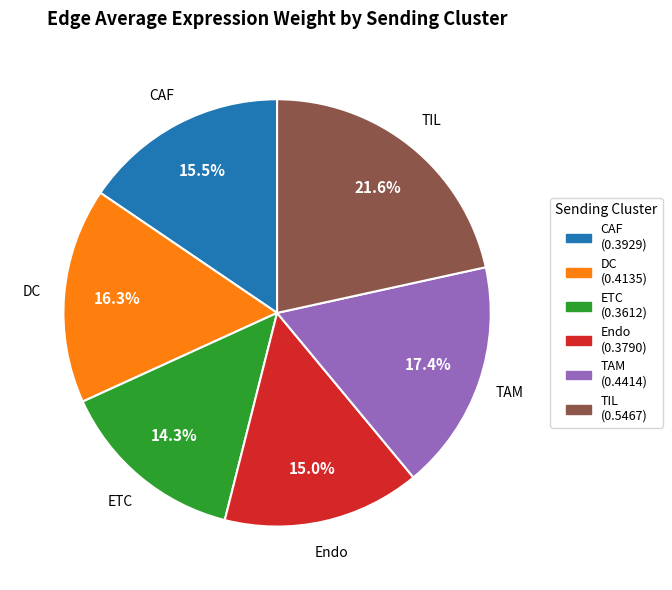

Does ETC represent more than half of the total?

No